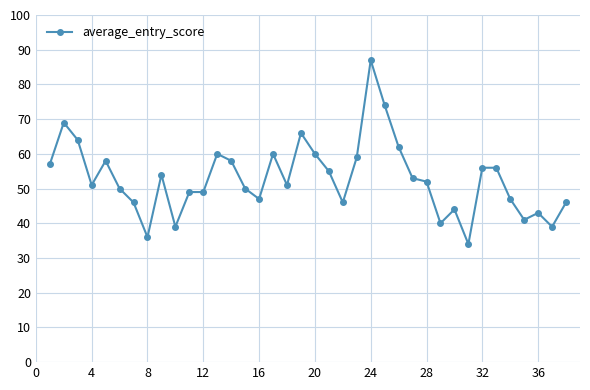

What is the difference between the maximum and minimum values?

53